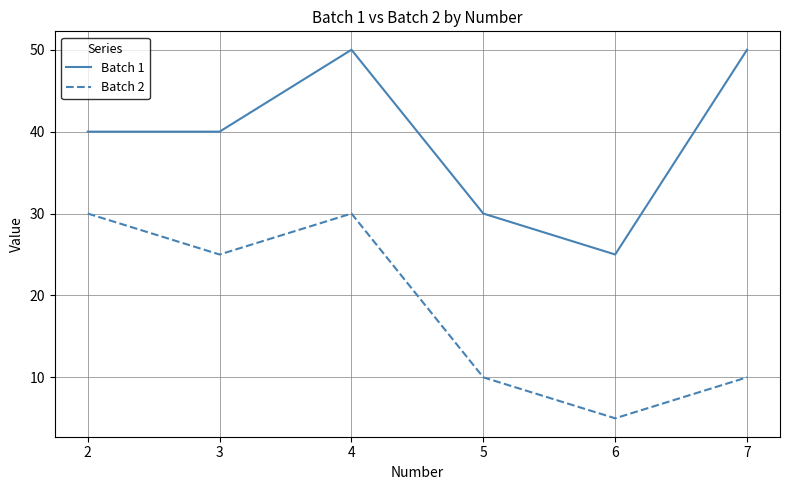

True or false: Batch 2 and Batch 1 intersect in this chart.

False